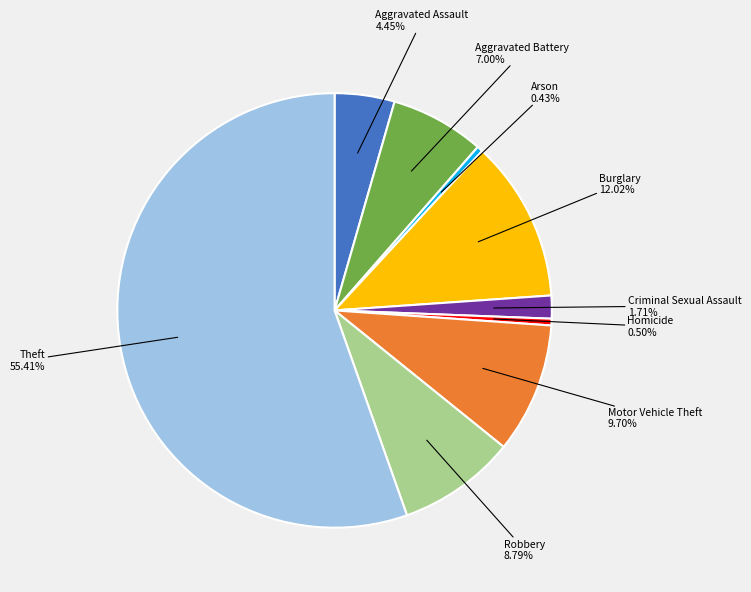

Does Theft account for over 50% of the chart?

Yes